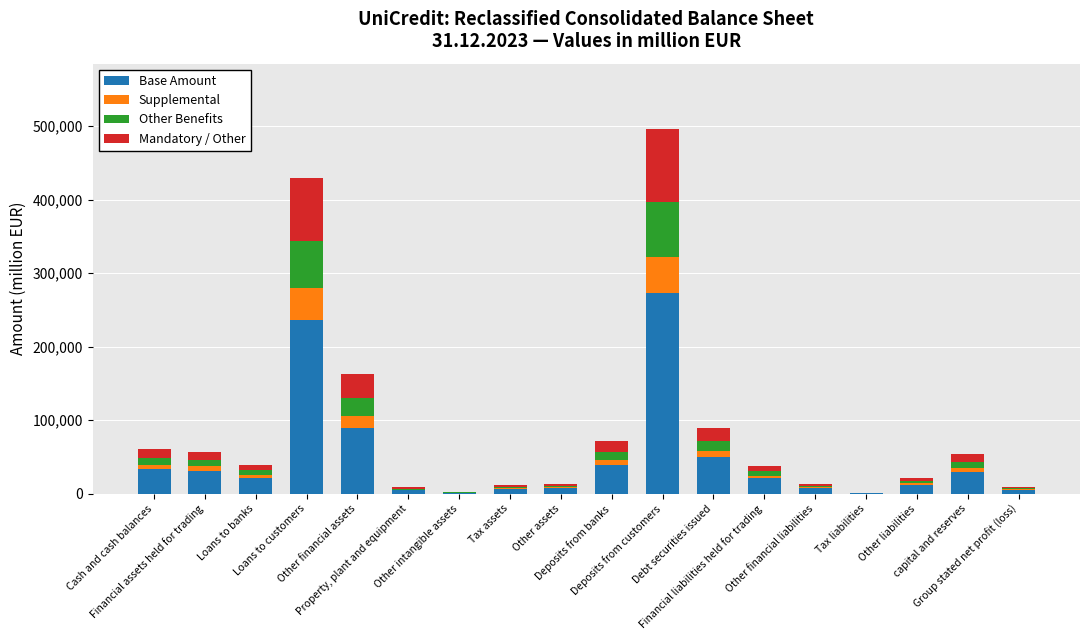

What are all the series names shown in the legend?

Base Amount, Supplemental, Other Benefits, Mandatory / Other